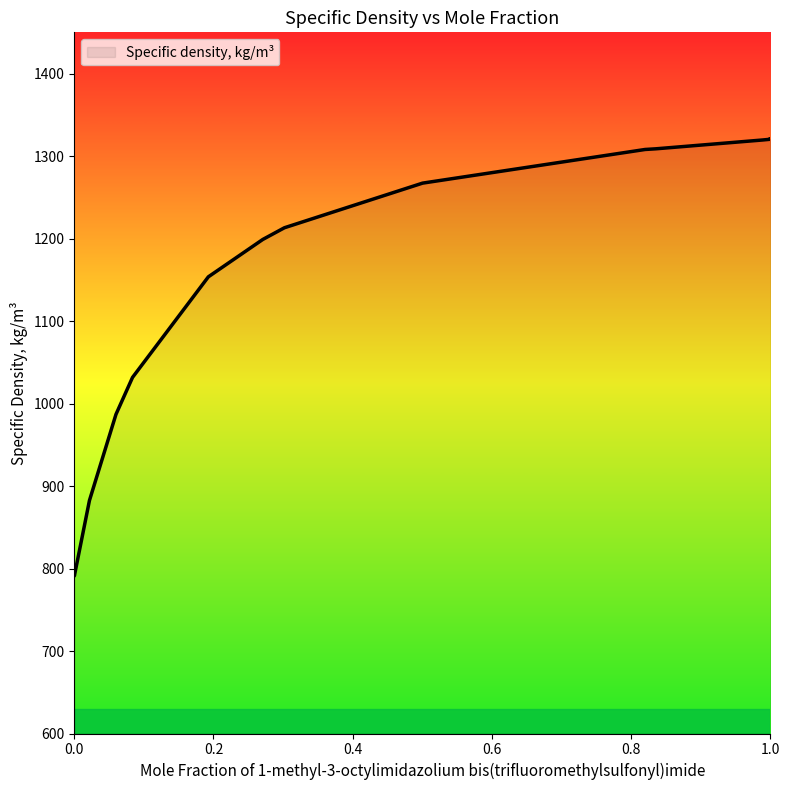

Does the chart display data point markers on the line(s)?

No